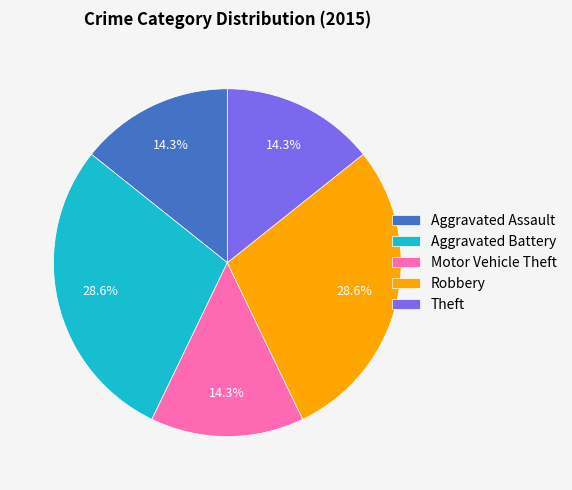

Does Aggravated Assault account for over 50% of the chart?

No